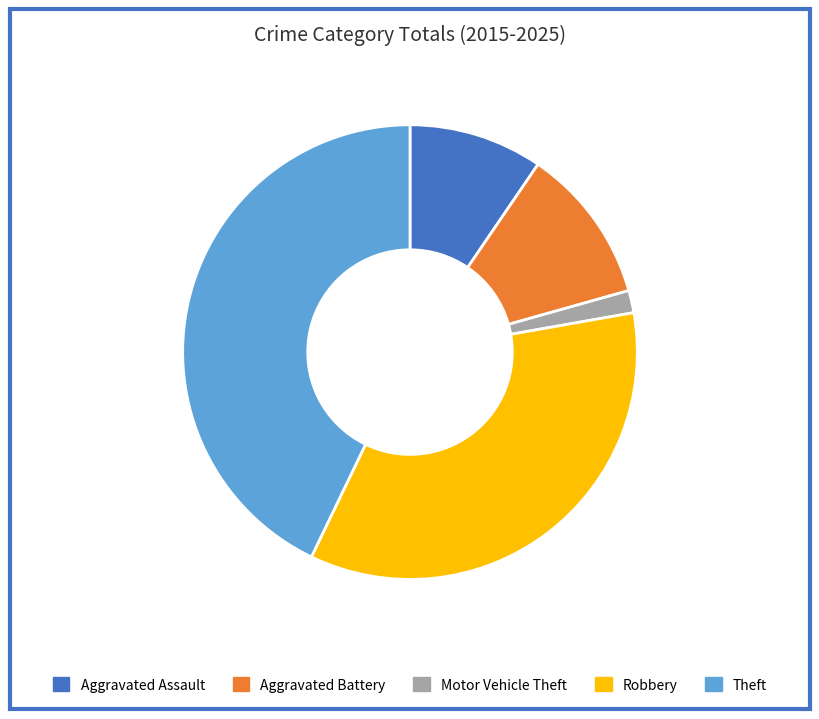

Rank the categories by value from highest to lowest.

Theft, Robbery, Aggravated Battery, Aggravated Assault, Motor Vehicle Theft